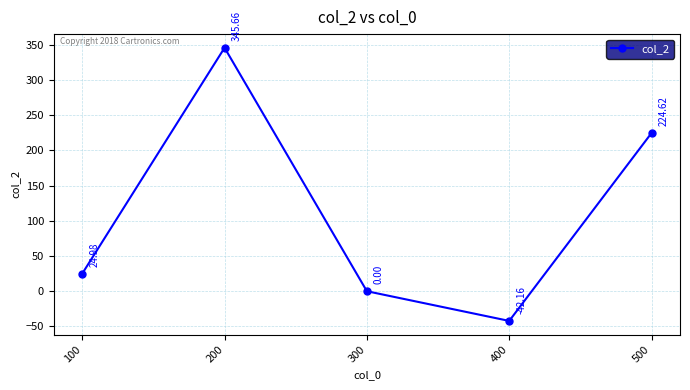

Where does the data first go above 24?

100